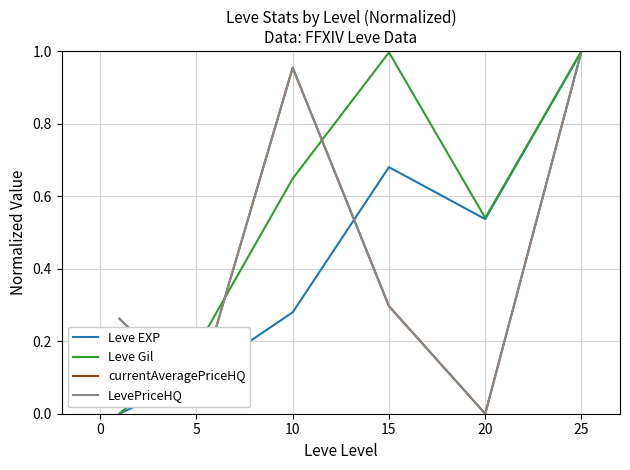

Rank the series by their maximum value, from lowest to highest.

Leve EXP, Leve Gil, currentAveragePriceHQ, LevePriceHQ